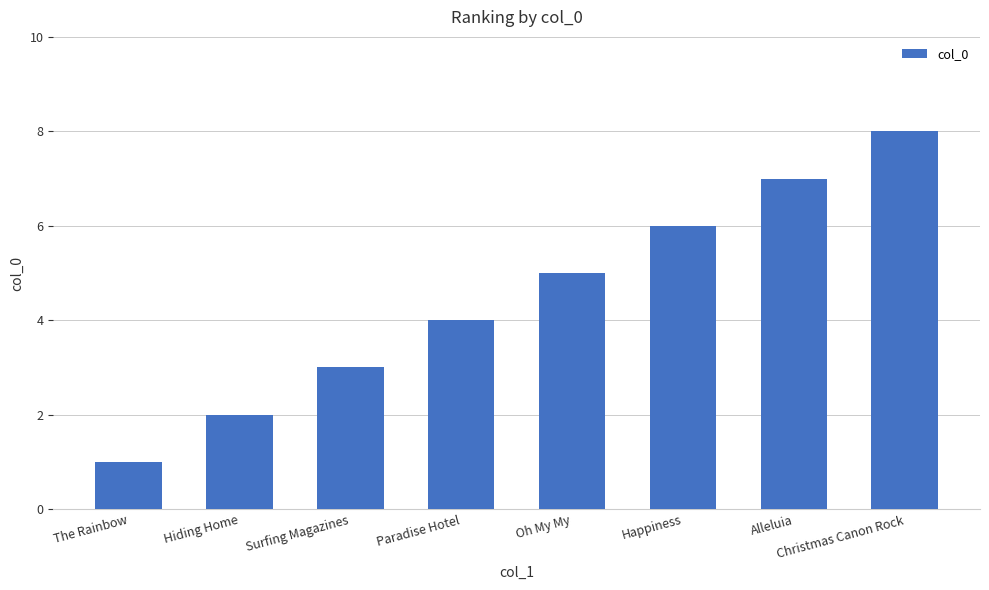

Approximately how many times larger is the value at Oh My My compared to Alleluia?

0.7